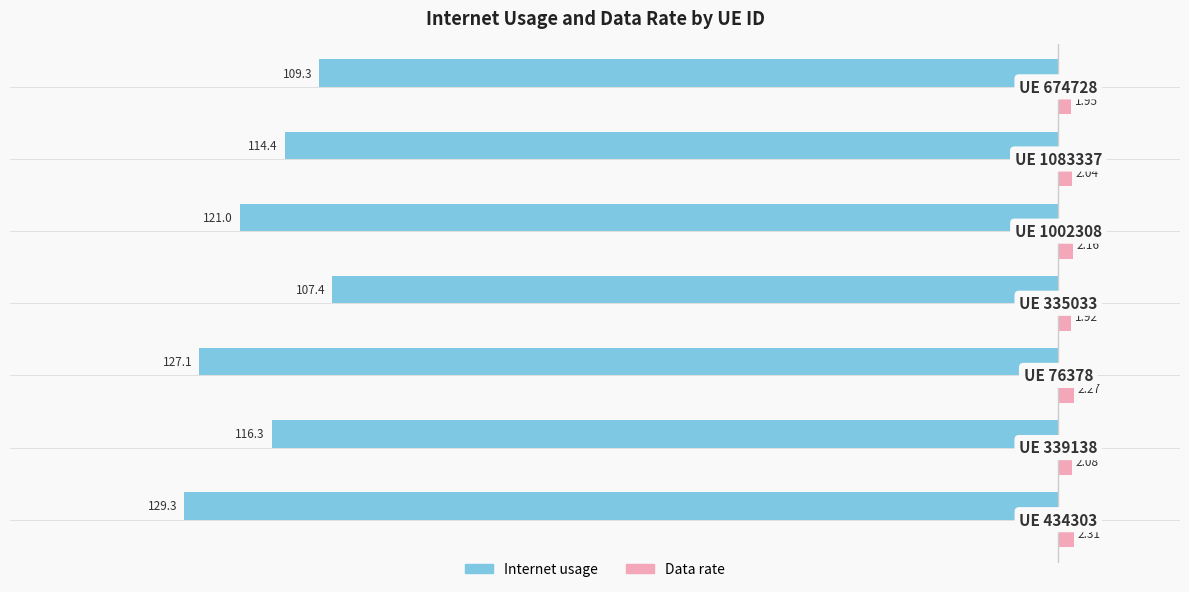

List the series in order of their peak value, lowest first.

Internet usage, Data rate